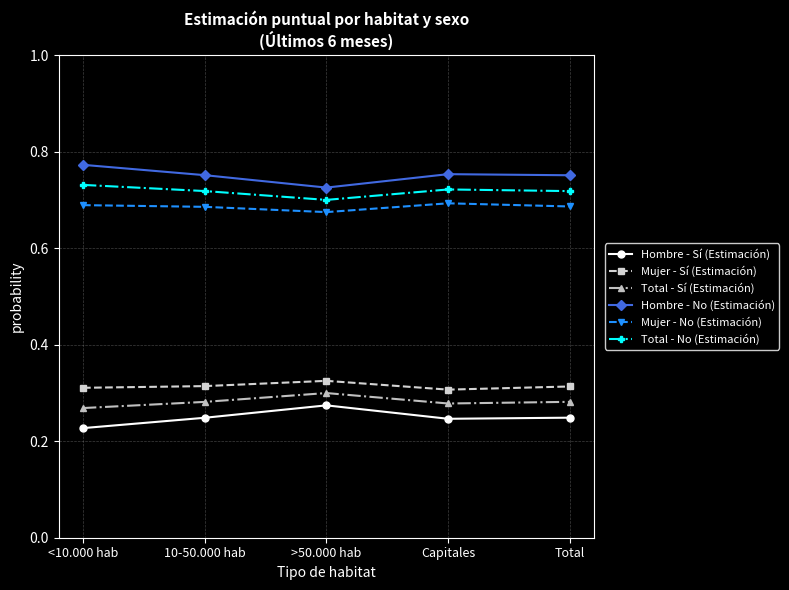

Where is the first local minimum for Total - No (Estimación)?

>50.000 hab